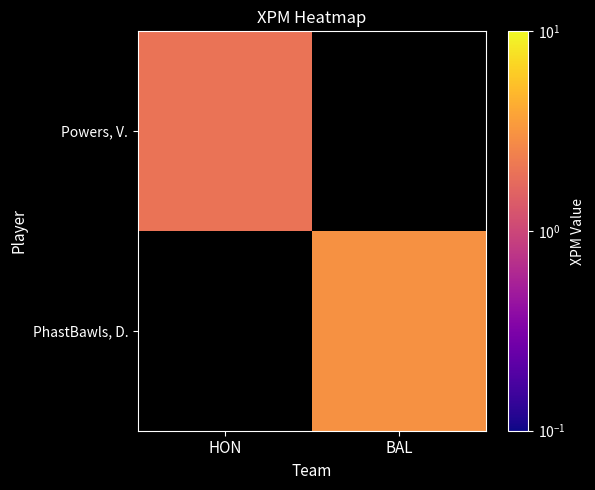

What is the smallest value displayed?

2.0